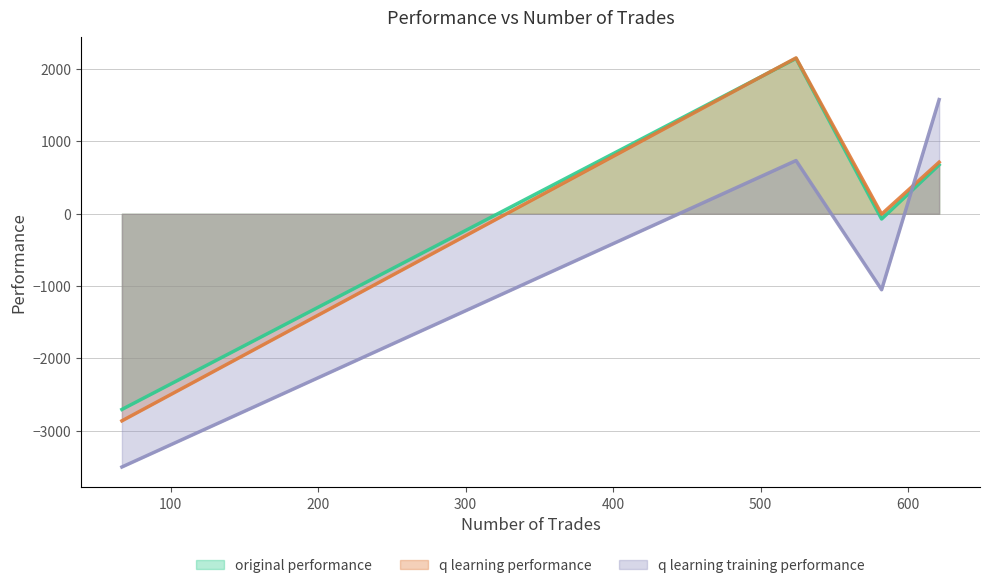

How many values in the q learning training performance series exceed 736?

2